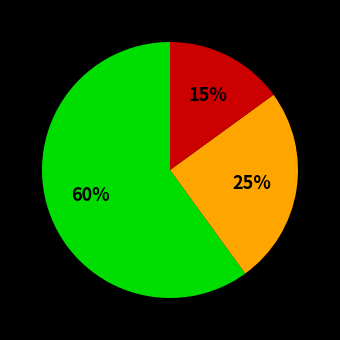

To the nearest percent, what is the difference between the largest and smallest slice percentages?

45%